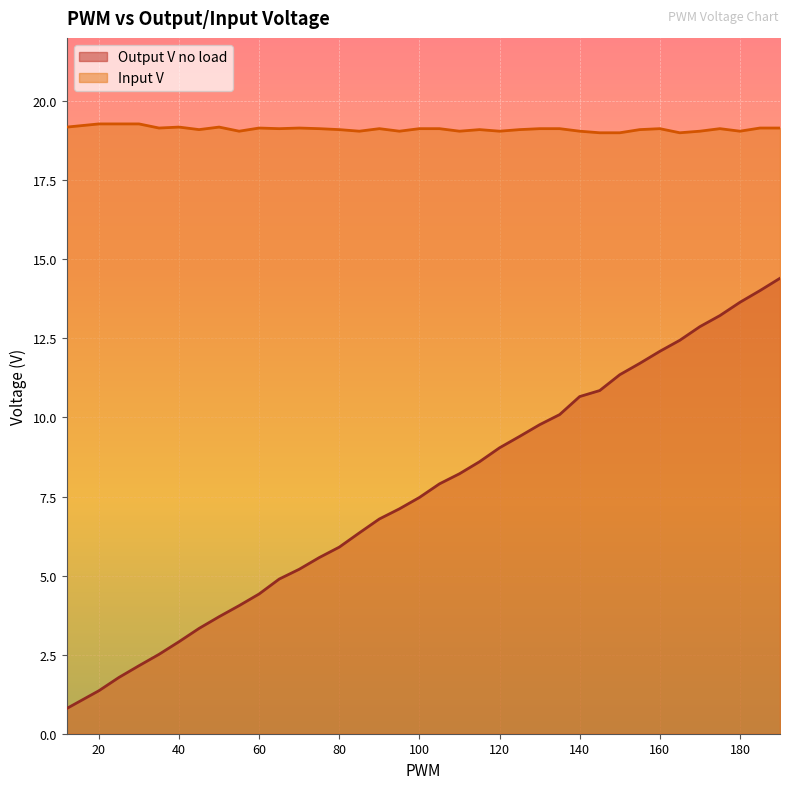

Reading left to right, list all the values displayed in this chart.

Output V no load: 0.8	1.4	1.8	2.1	2.5	2.9	3.3	3.7	4.0	4.4	4.9	5.2	5.6	5.9	6.3	6.8	7.1	7.5	7.9	8.2	8.6	9.0	9.4	9.8	10.1	10.7	10.8	11.3	11.7	12.1	12.4	12.9	13.2	13.6	14.0	14.4
Input V: 19.2	19.3	19.3	19.3	19.1	19.2	19.1	19.2	19.1	19.1	19.1	19.1	19.1	19.1	19.1	19.1	19.1	19.1	19.1	19.1	19.1	19.1	19.1	19.1	19.1	19.1	19.0	19.0	19.1	19.1	19.0	19.1	19.1	19.1	19.1	19.1